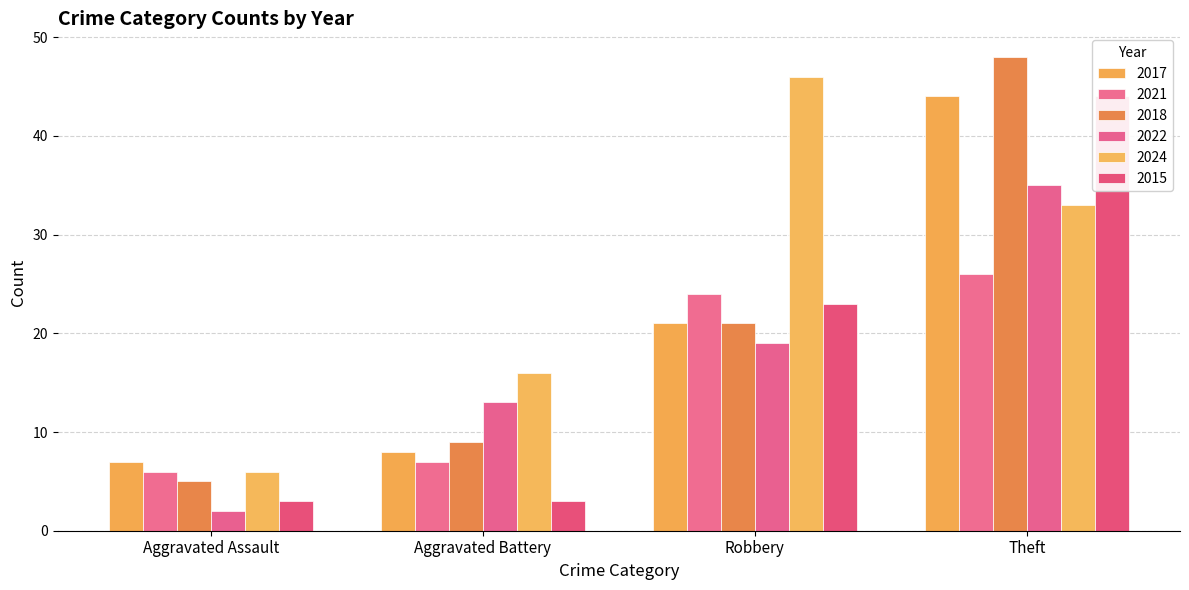

Which series has the largest total across all categories?

2024